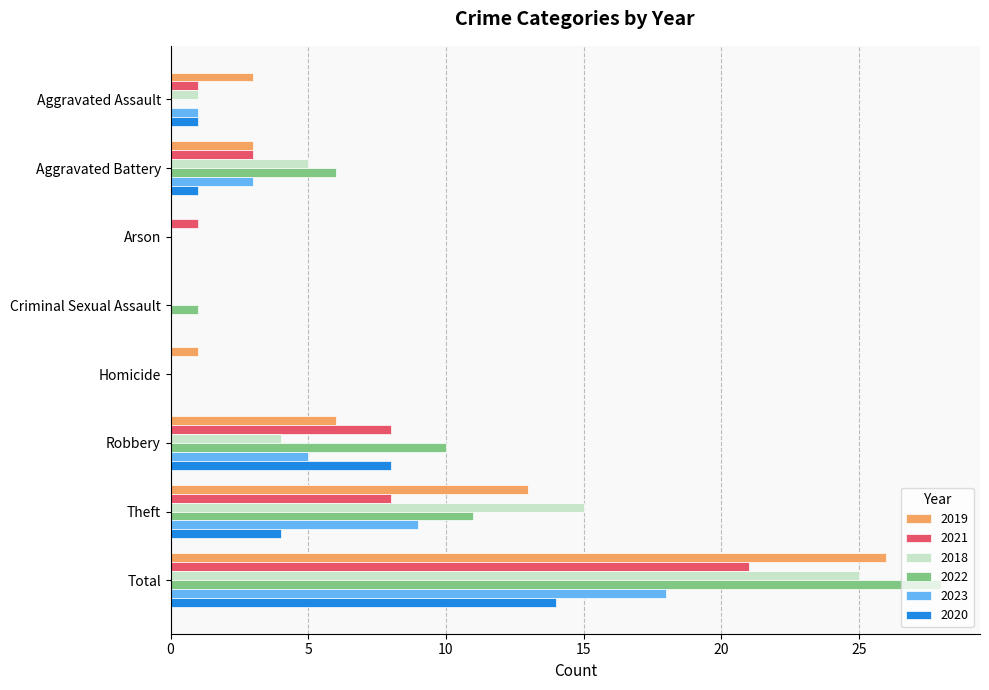

How many distinct data groups are displayed?

6